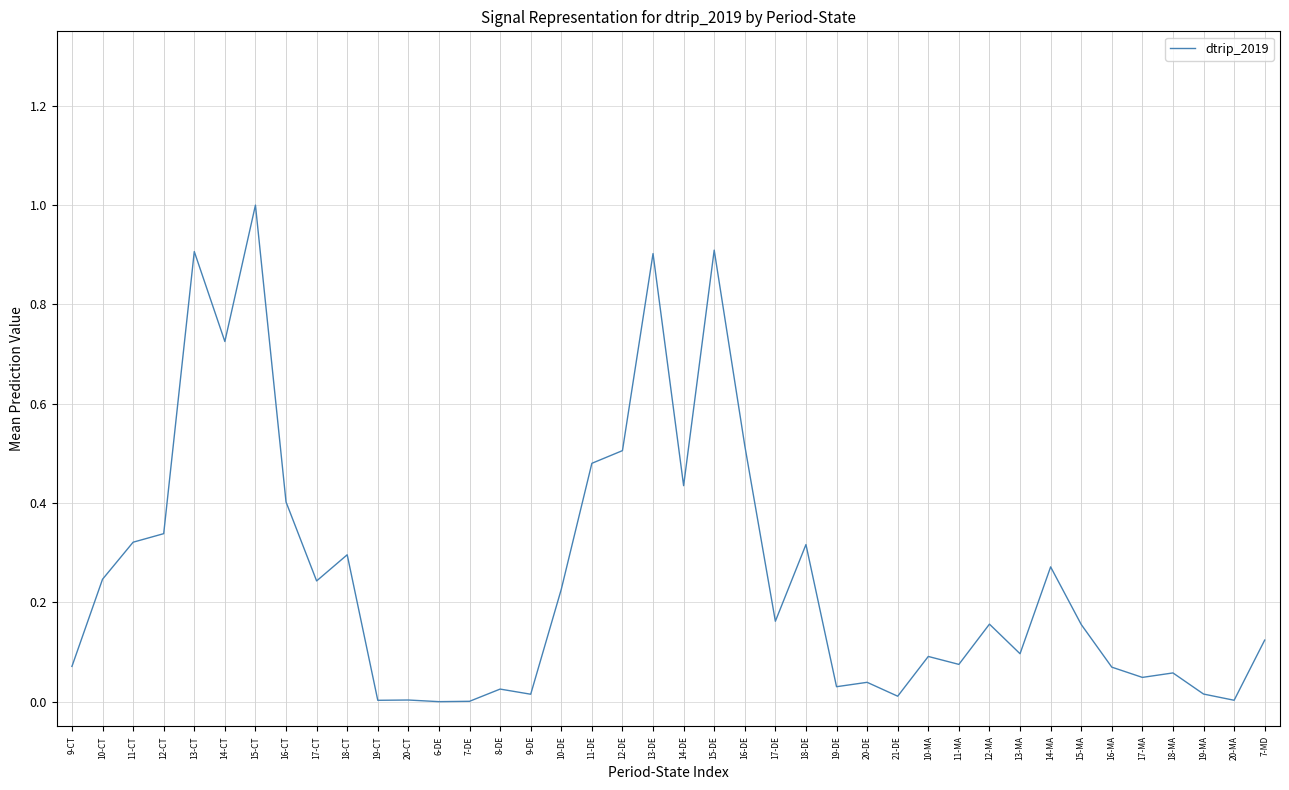

What is the difference between the maximum and minimum values?

1.0